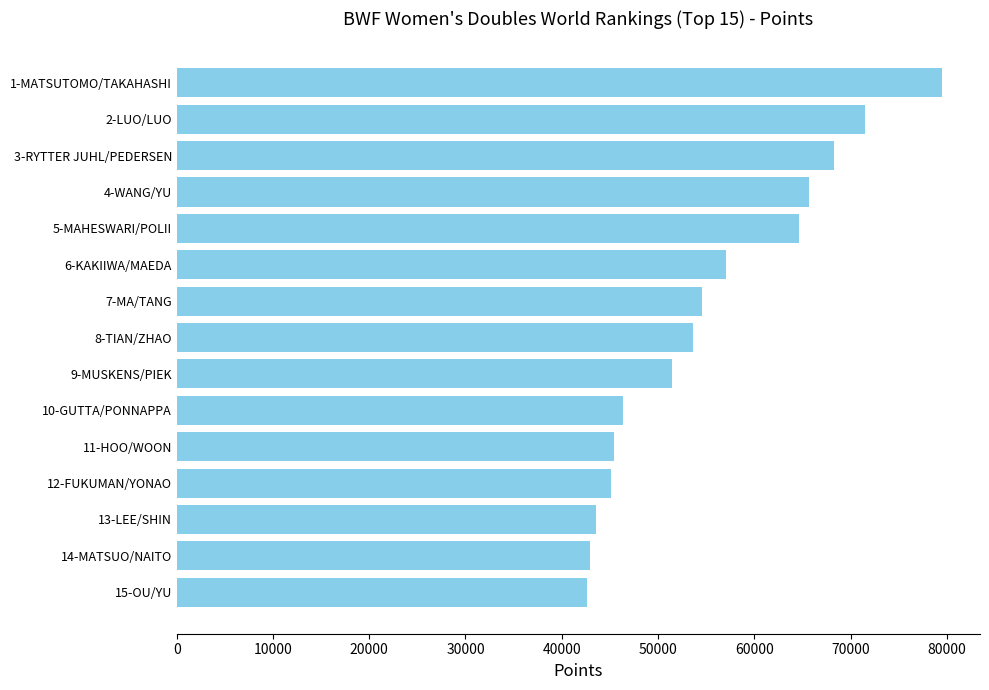

Does the chart contain any negative values?

No